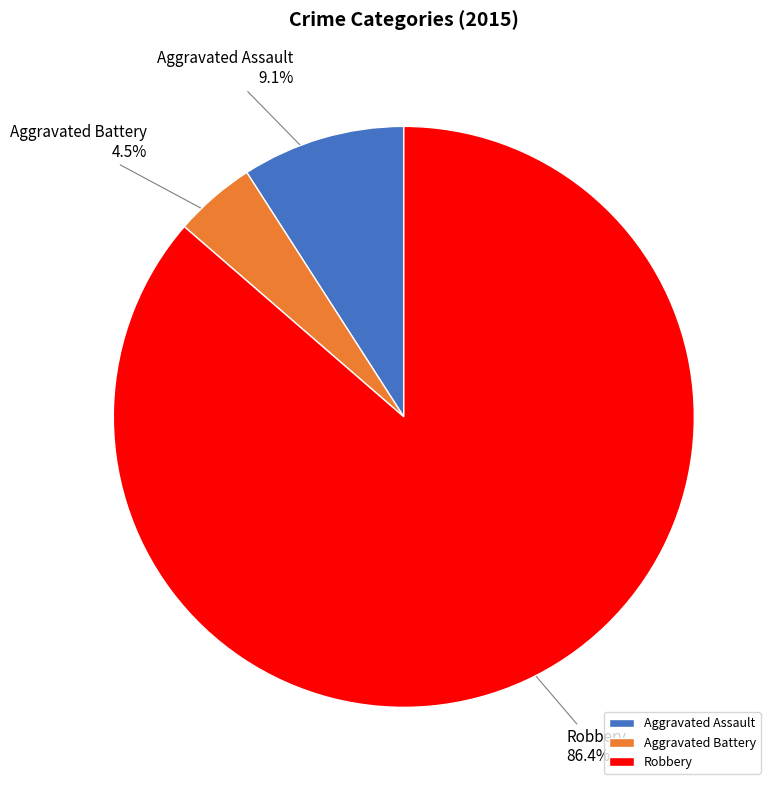

To the nearest percent, what percentage of the pie is Aggravated Assault?

9%